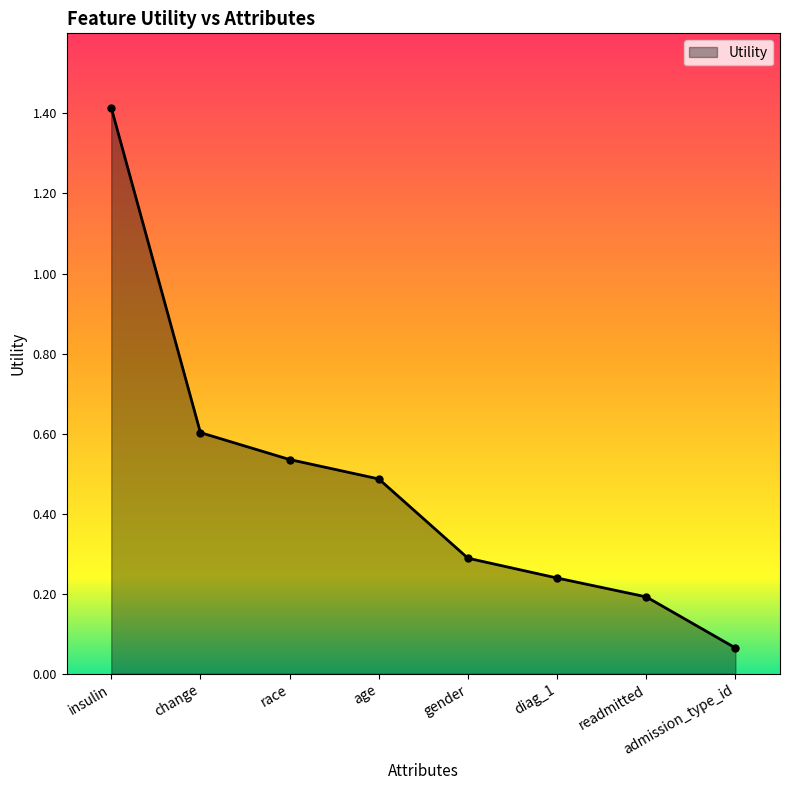

True or false: there are more than 0 points higher than both neighbors.

False